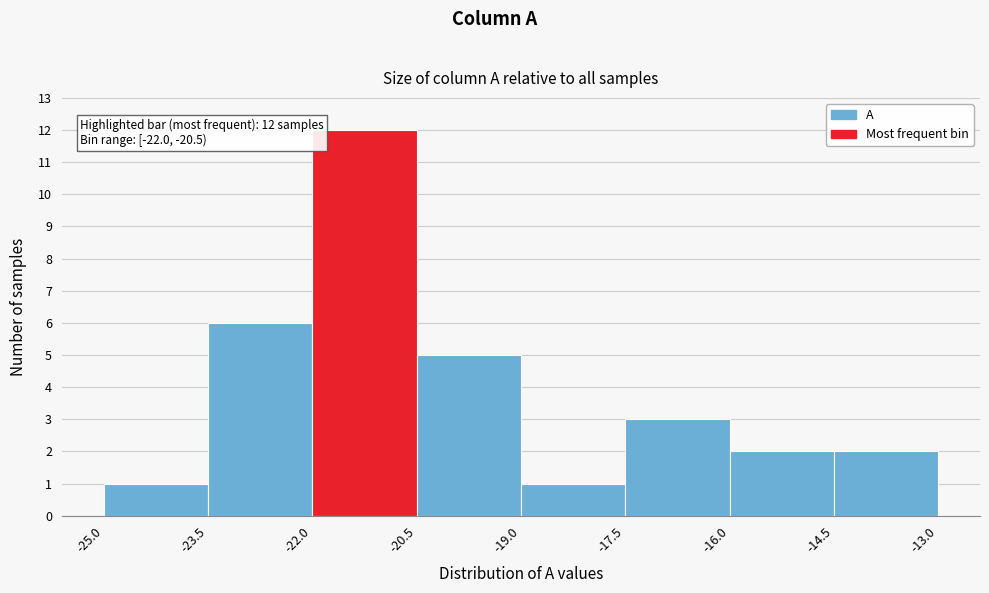

Which range on the x-axis has the tallest bar?

-22.0 to -20.5